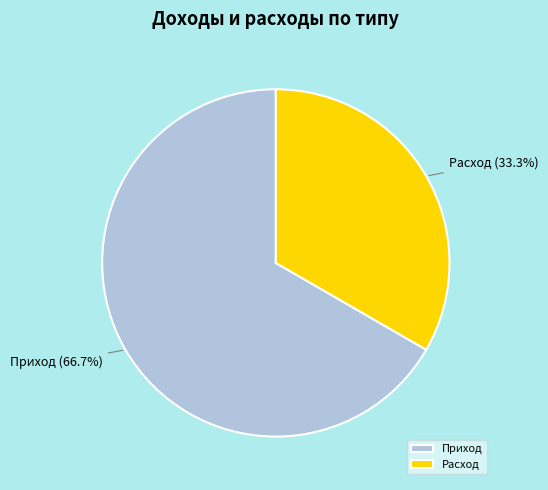

To the nearest percent, what portion does Приход represent?

67%